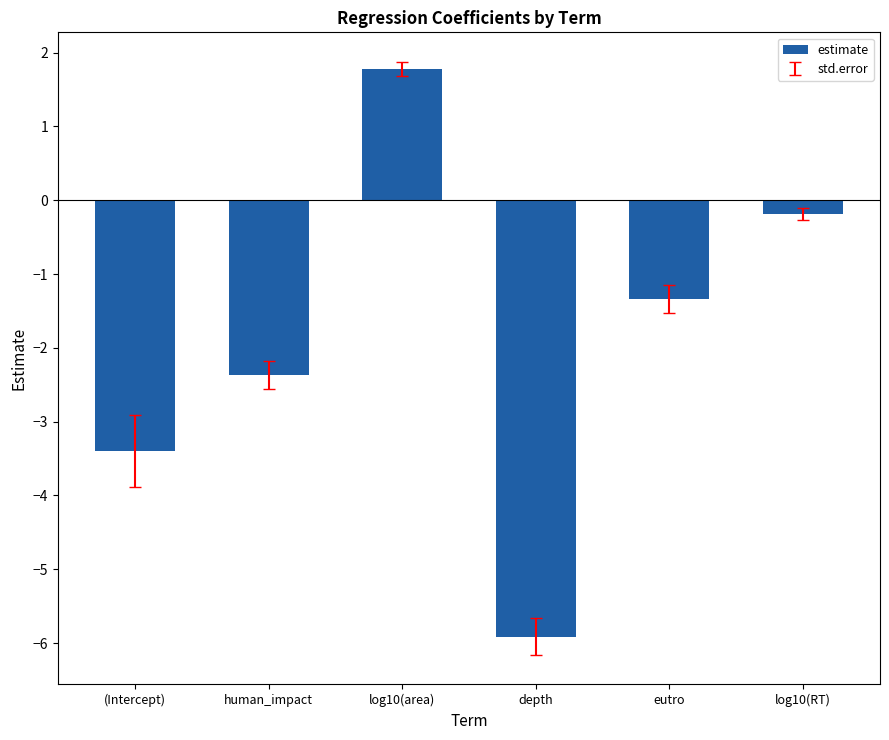

What is the sum of all values?

-11.4